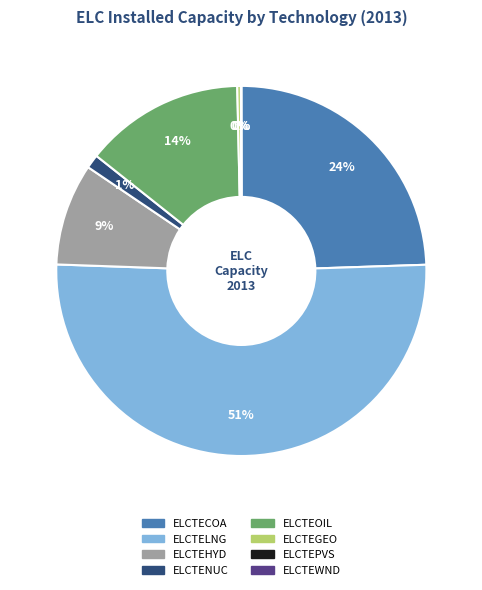

To the nearest percent, what is the average slice percentage?

12%